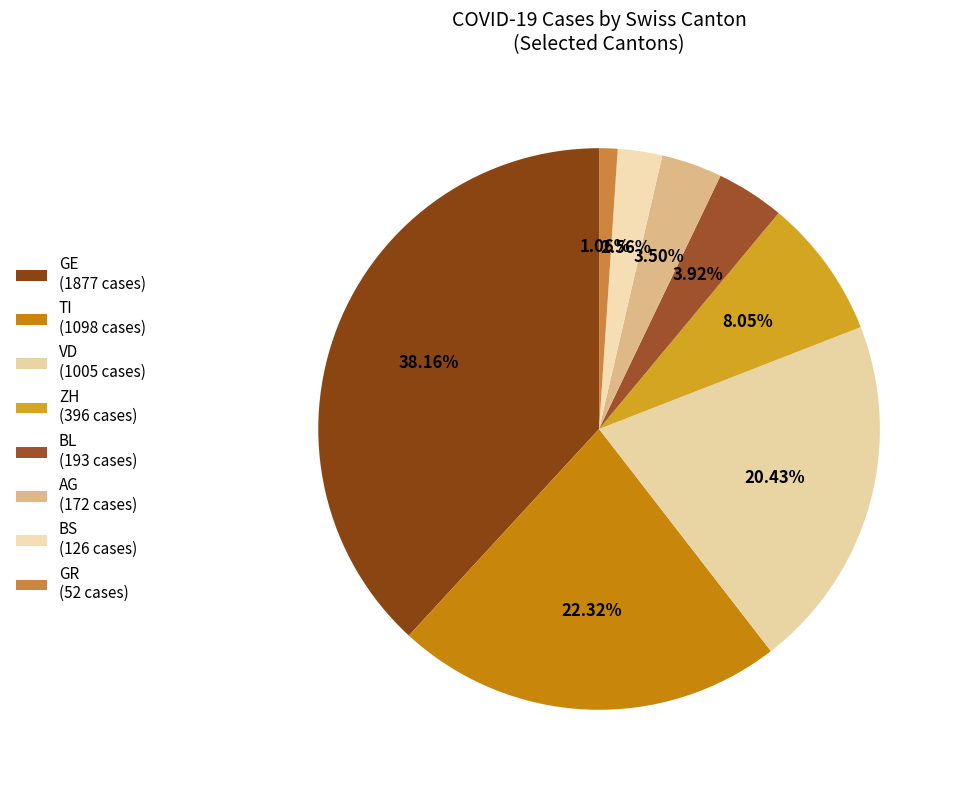

How many slices are in this pie chart?

8